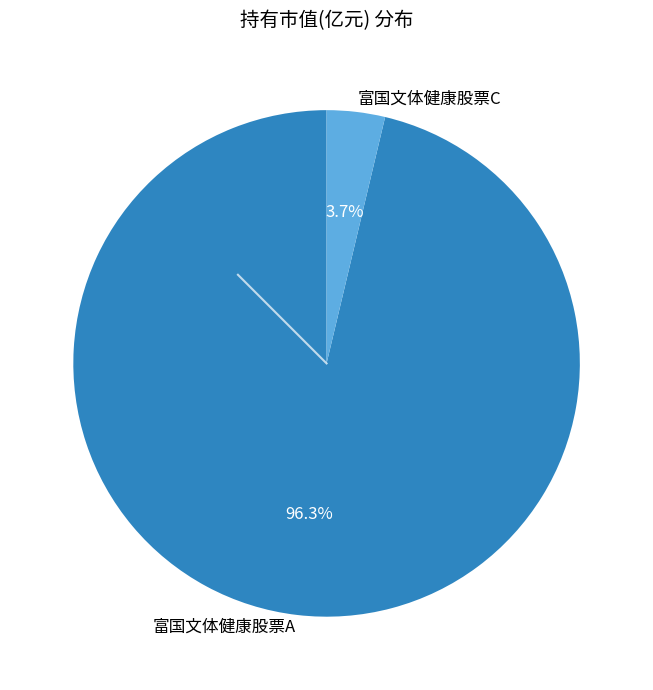

To the nearest percent, what is the difference between the 富国文体健康股票C and 富国文体健康股票A slice percentages?

93%